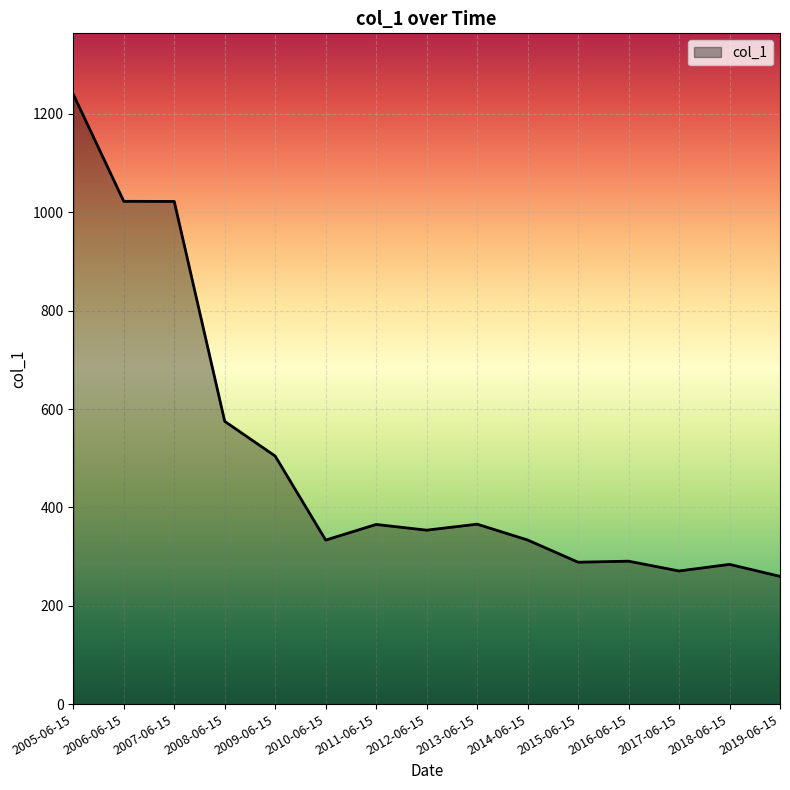

Which label corresponds to the largest value in the chart?

2005-06-15